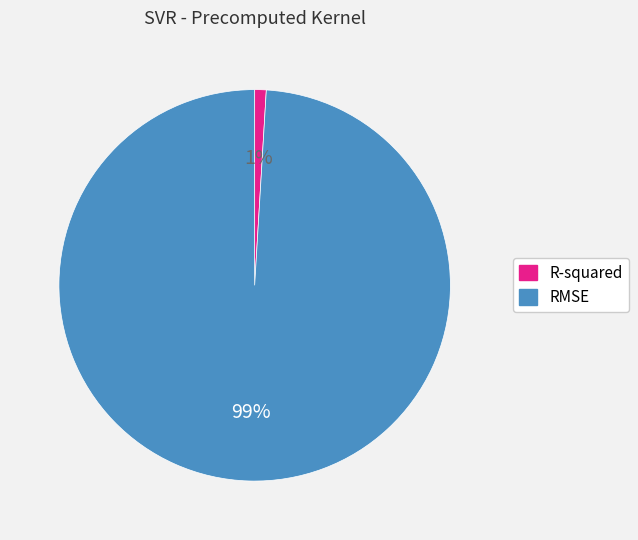

What percentage is the RMSE slice, to the nearest percent?

99%